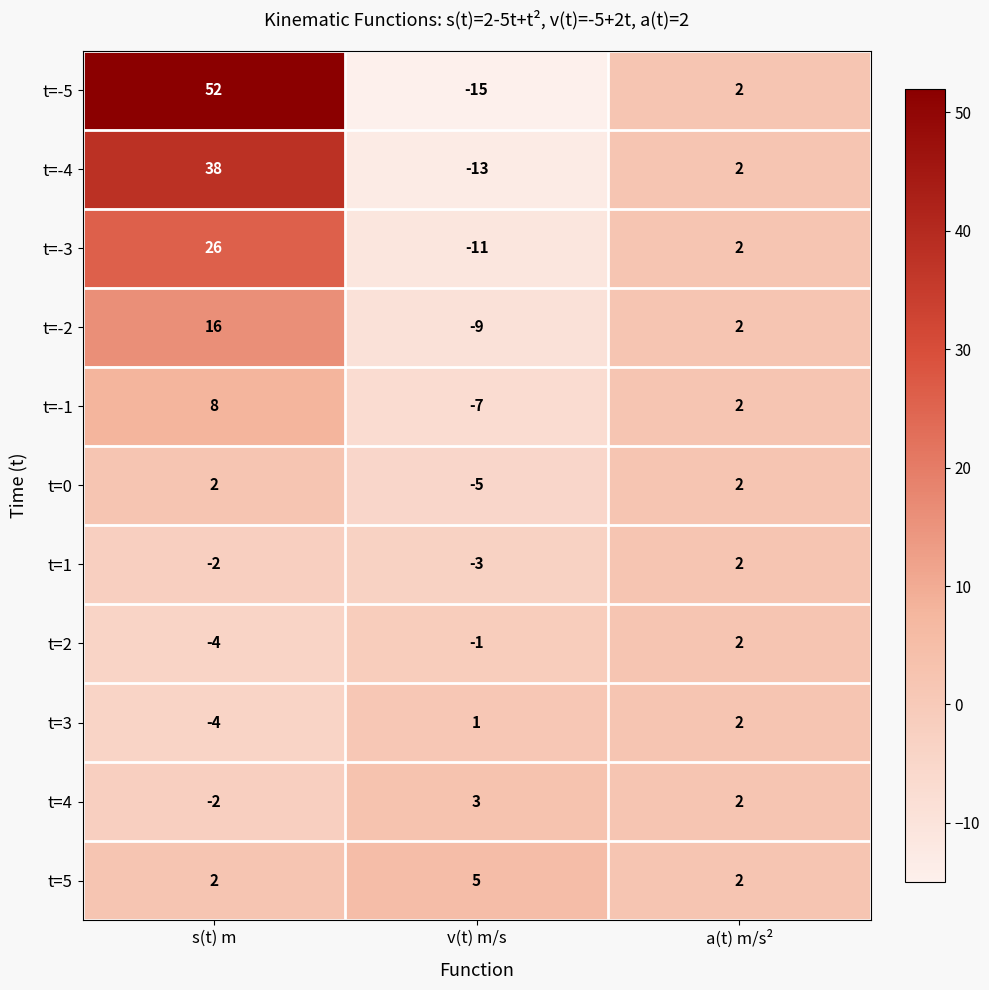

How many values in t=-5 are above zero?

2